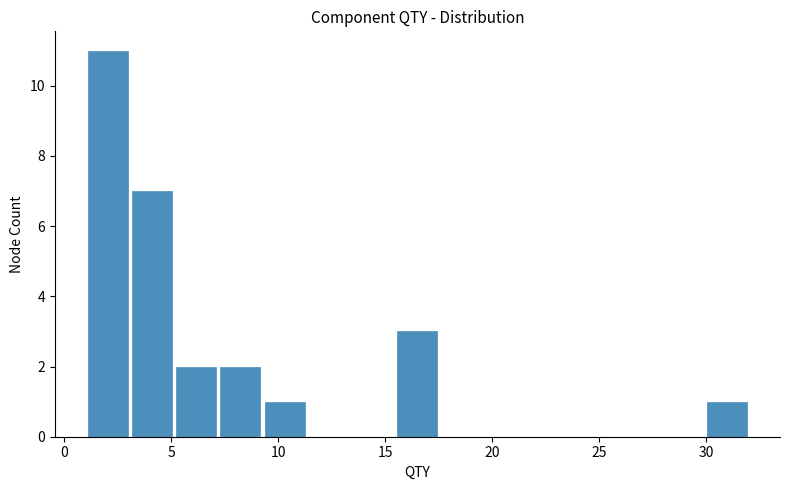

Reading left to right, transcribe this chart: for each bar, give the range it covers on the x-axis and its height. Neither the bar edges nor the heights are printed on the chart, so give them approximately, as read against the axes.

1.0 to 3.0: 11
3.0 to 5.0: 7
5.0 to 7.0: 2
7.0 to 9.5: 2
9.5 to 11.5: 1
11.5 to 13.5: 0
13.5 to 15.5: 0
15.5 to 17.5: 3
17.5 to 19.5: 0
19.5 to 21.5: 0
21.5 to 23.5: 0
23.5 to 26.0: 0
26.0 to 28.0: 0
28.0 to 30.0: 0
30.0 to 32.0: 1